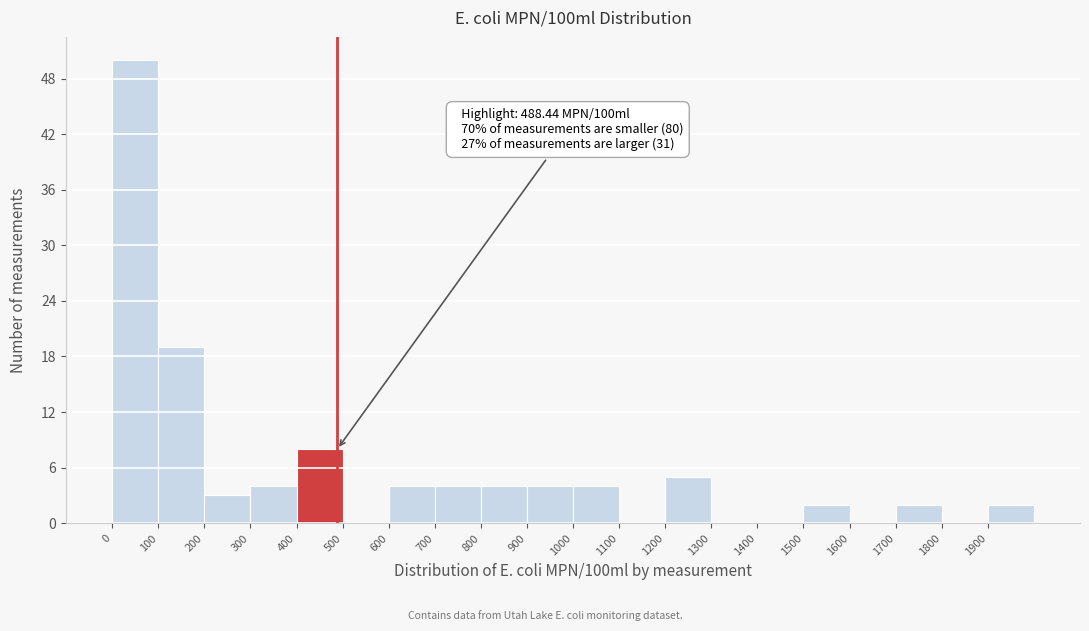

Over which range of the x-axis is the bar tallest?

0 to 100